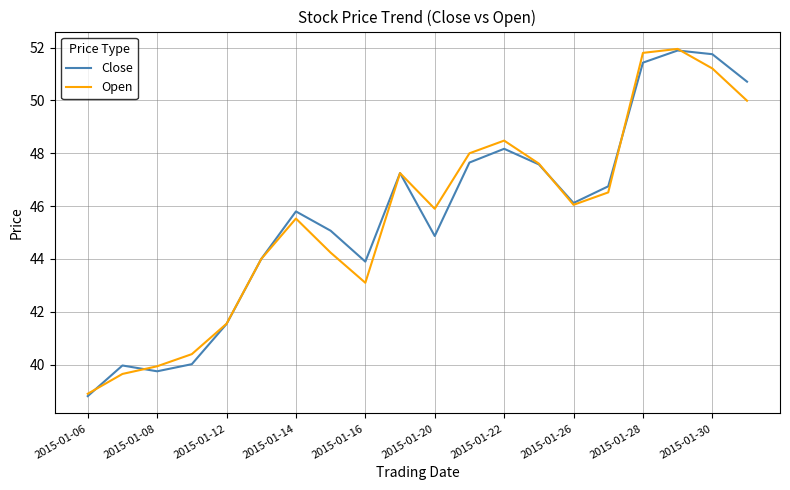

What is the highest value of the Open series?

52.0